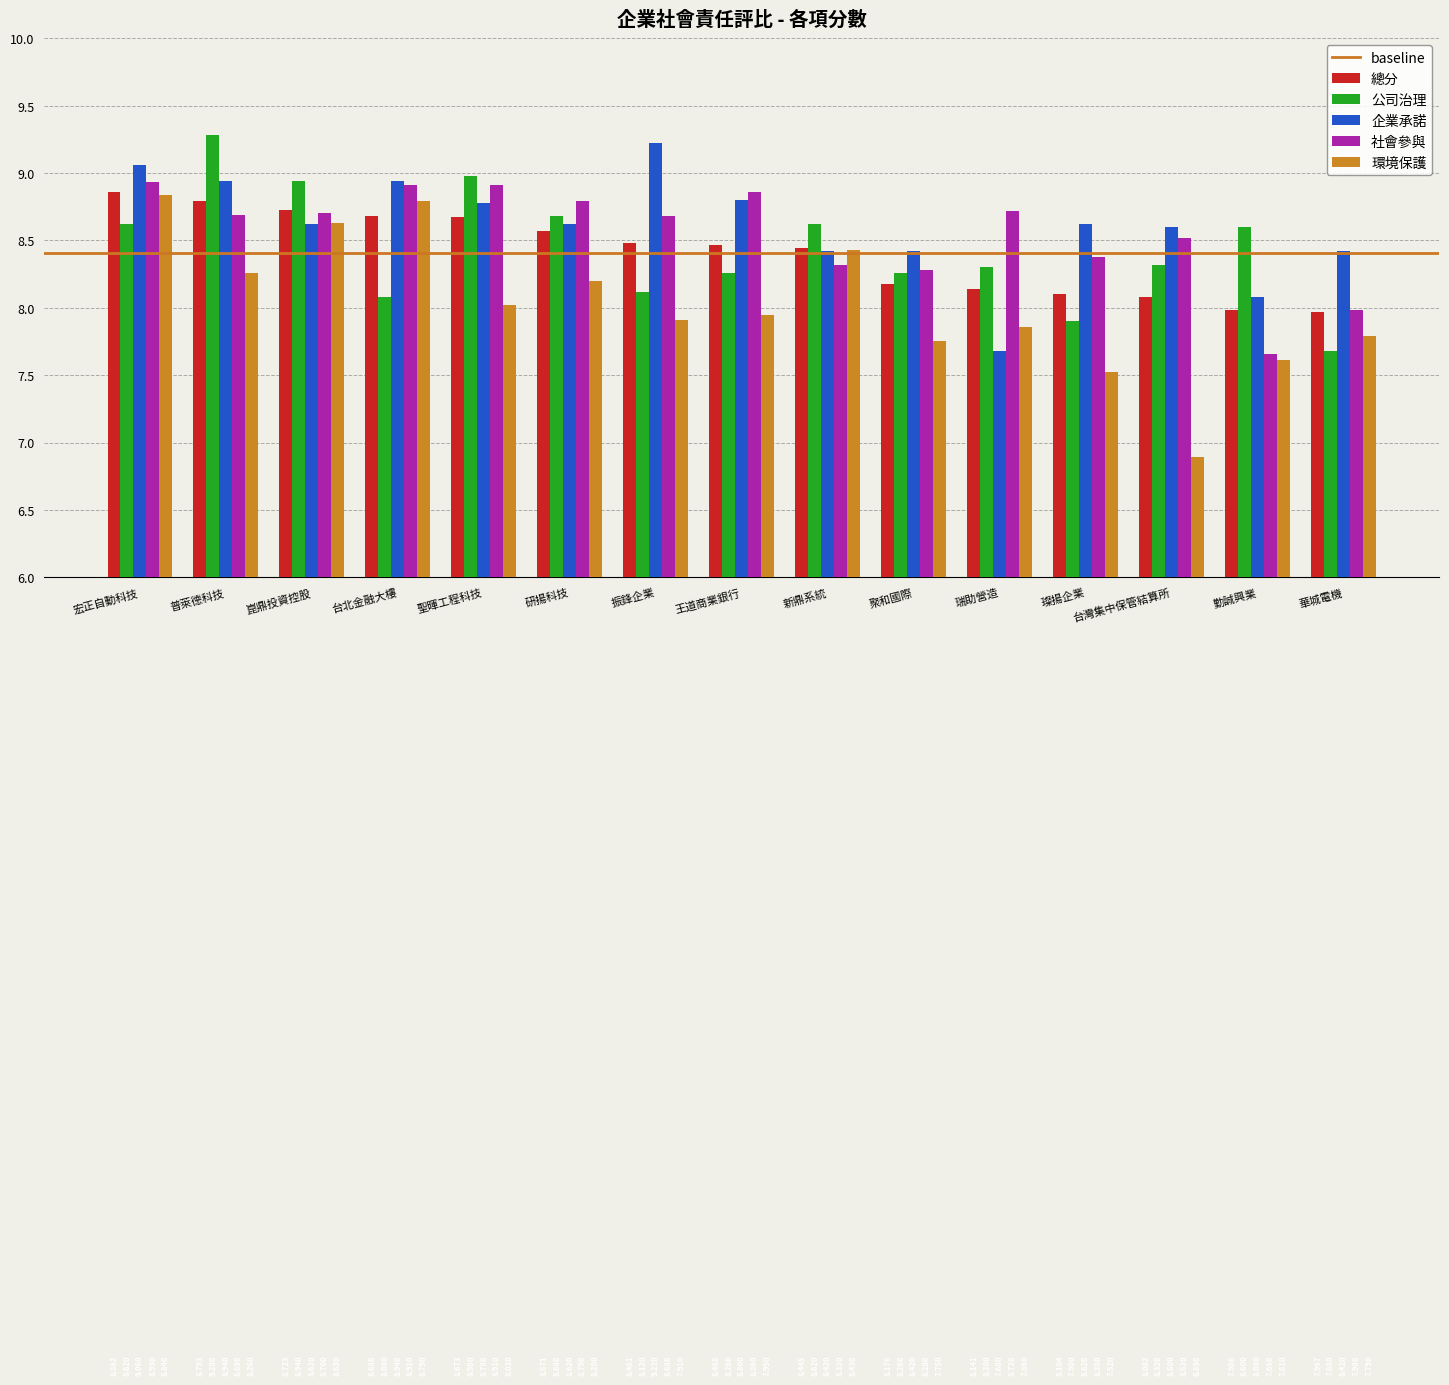

At 台灣集中保管結算所, list the series in order from smallest to largest.

環境保護, 總分, 公司治理, 社會參與, 企業承諾